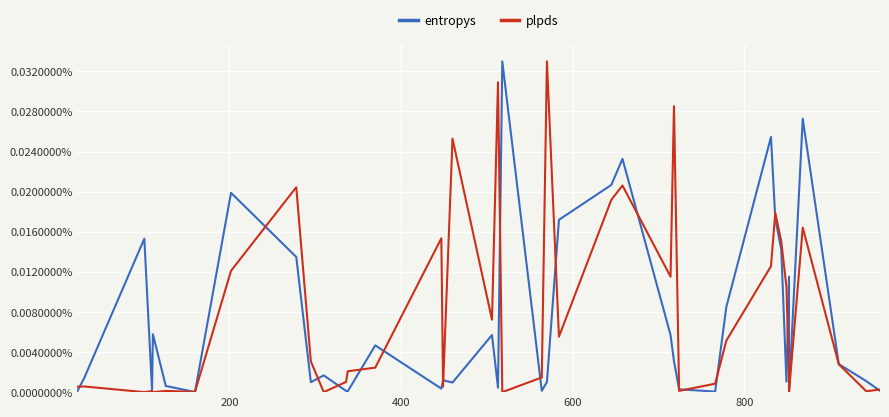

List the series in order of their peak value, lowest first.

plpds, entropys